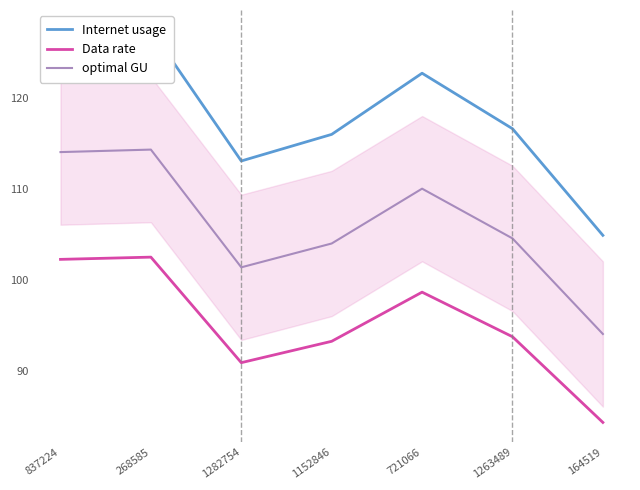

What position from the left is 164519?

7